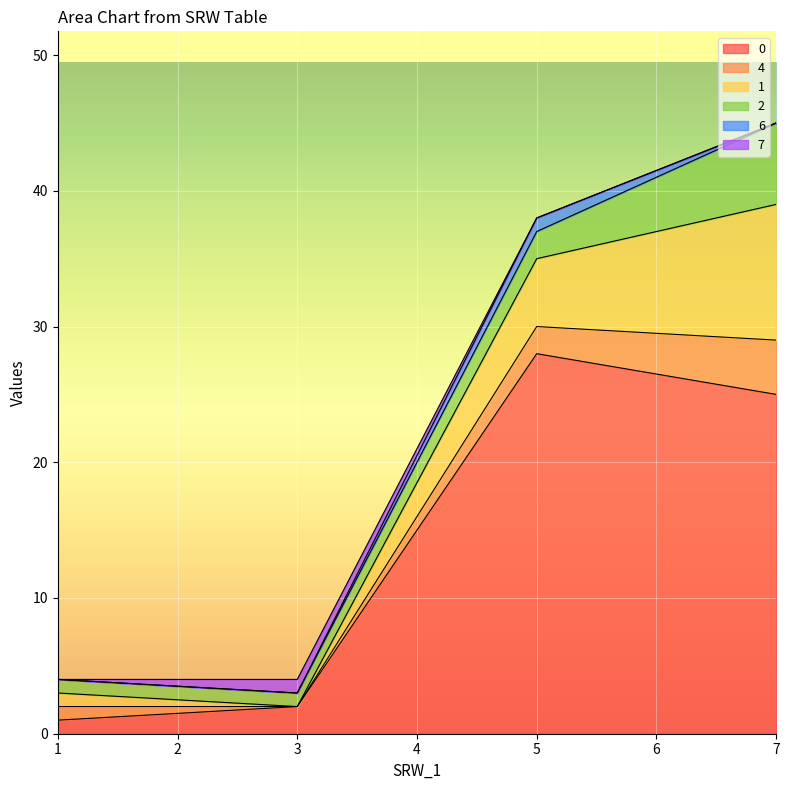

Does the chart display data point markers on the line(s)?

No